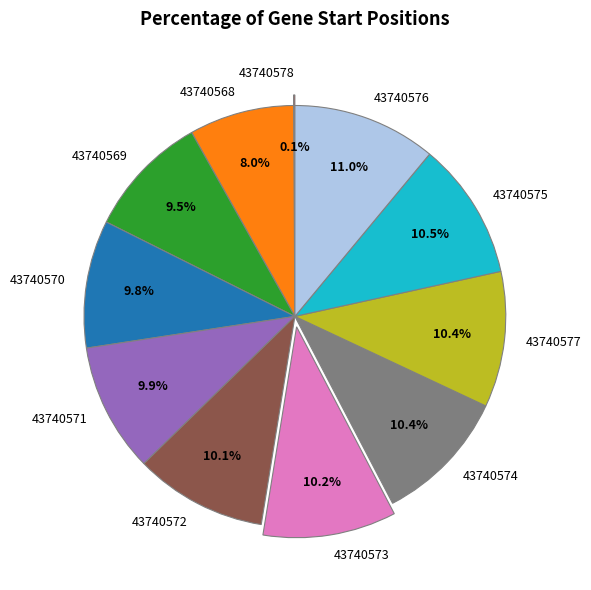

To the nearest percent, what portion does 43740568 represent?

8%